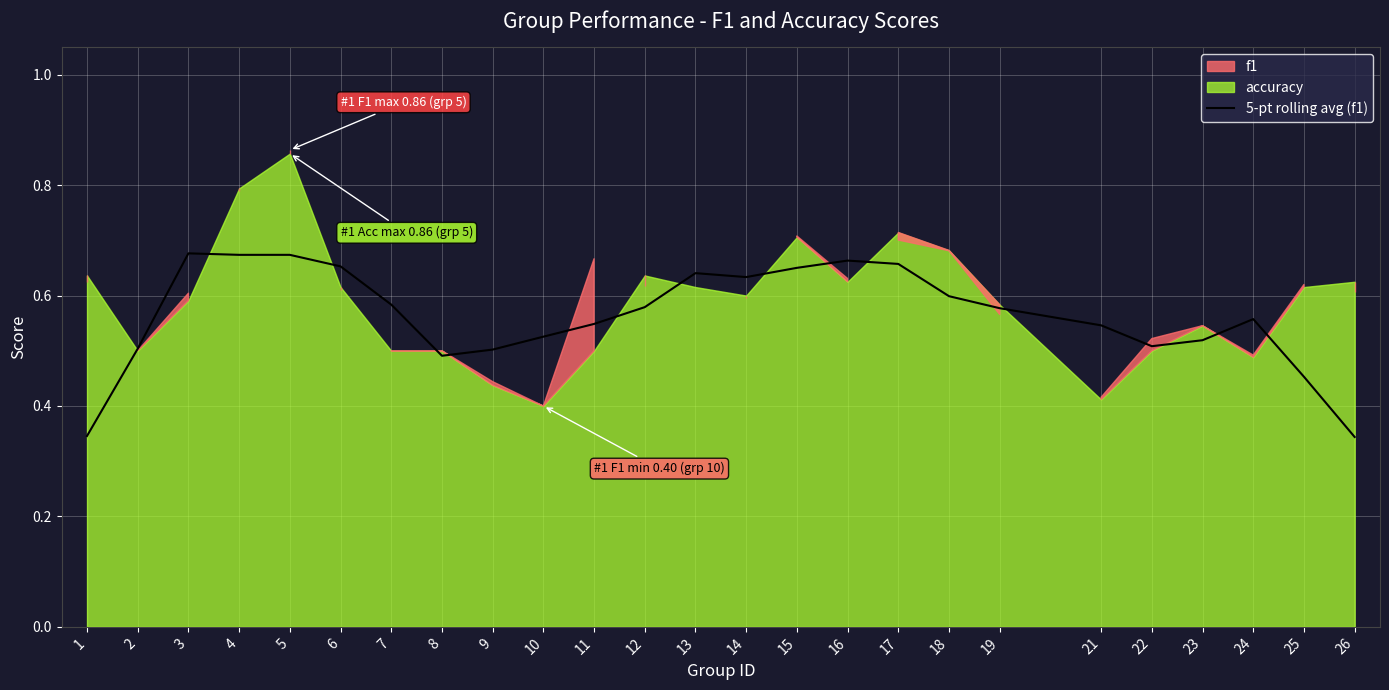

Which category has the highest value across all series?

3